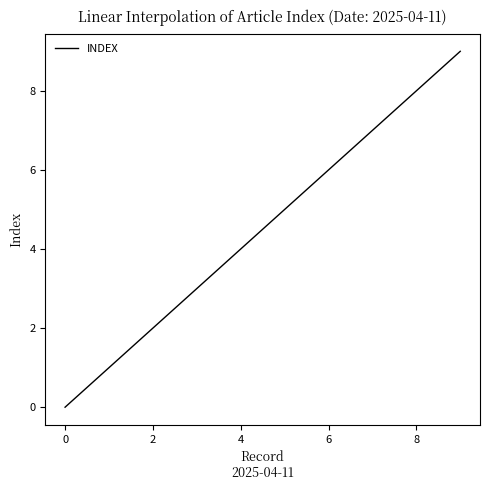

True or false: the data has more than 2 interior local peaks.

False